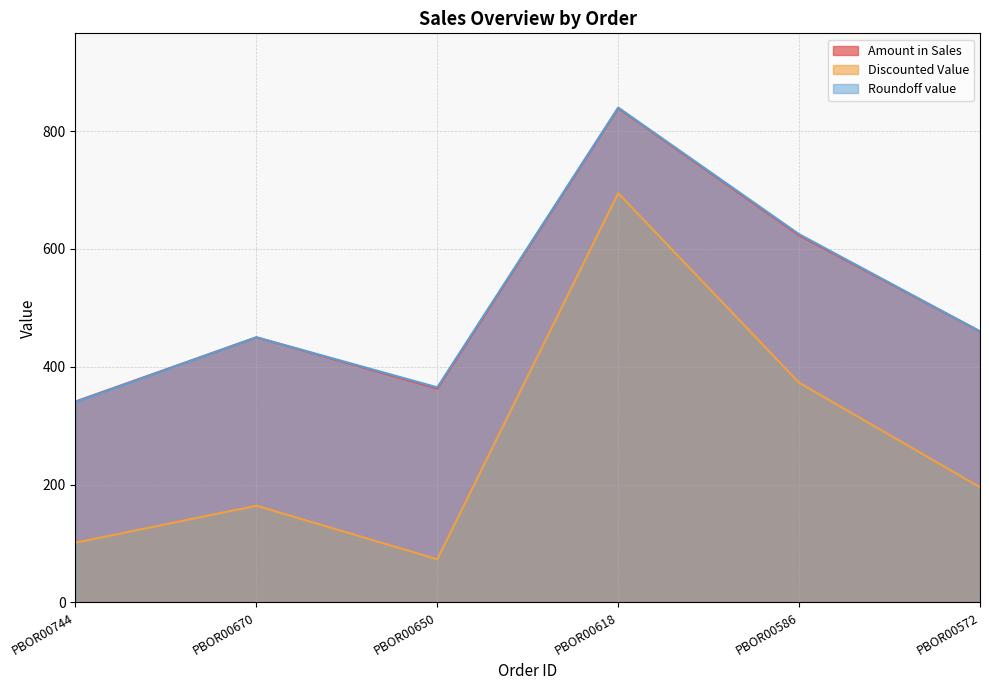

What value does the Discounted Value series have at PBOR00618?

694.6